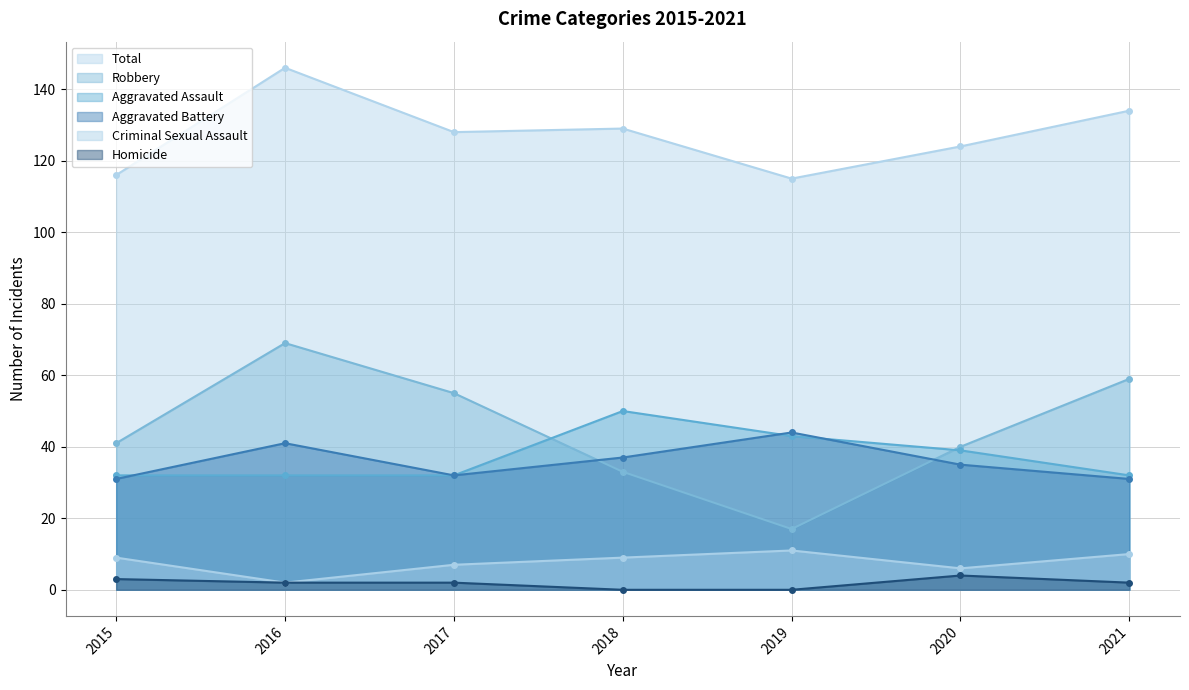

Reading left to right, list all the values displayed in this chart.

Aggravated Assault: 32	32	32	50	43	39	32
Aggravated Battery: 31	41	32	37	44	35	31
Criminal Sexual Assault: 9	2	7	9	11	6	10
Homicide: 3	2	2	0	0	4	2
Robbery: 41	69	55	33	17	40	59
Total: 116	146	128	129	115	124	134